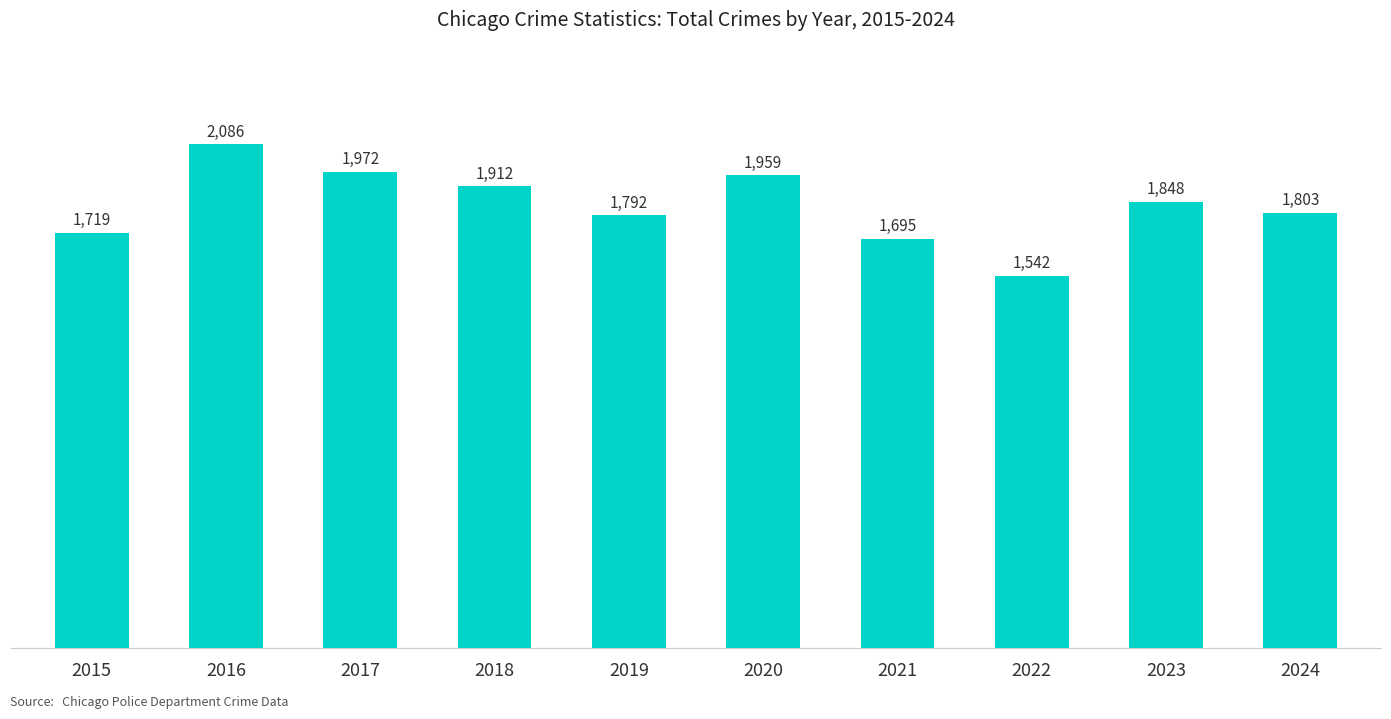

True or false: the data shows 1803 at 2024.

True